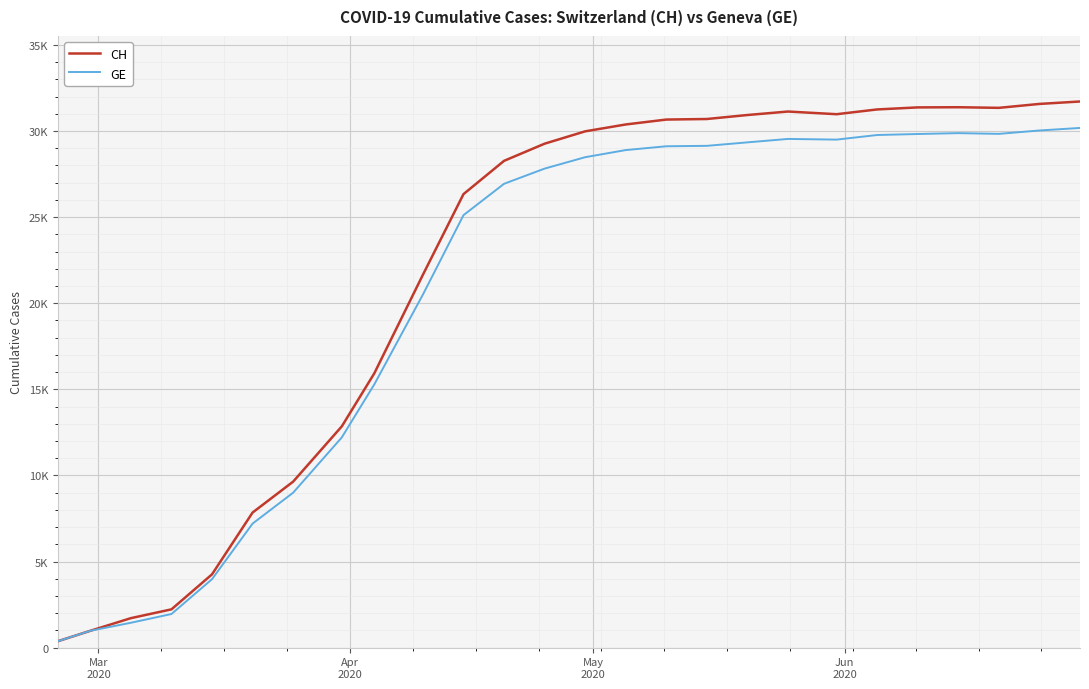

Does the chart display data point markers on the line(s)?

No